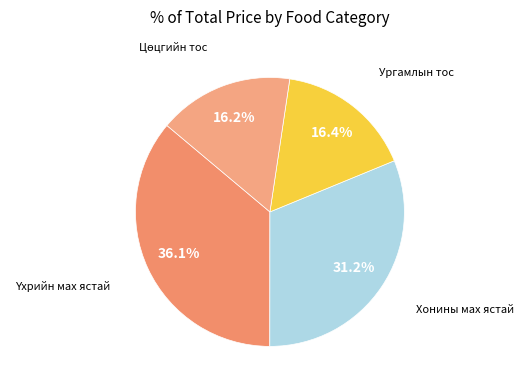

Is there a majority slice in this chart?

No